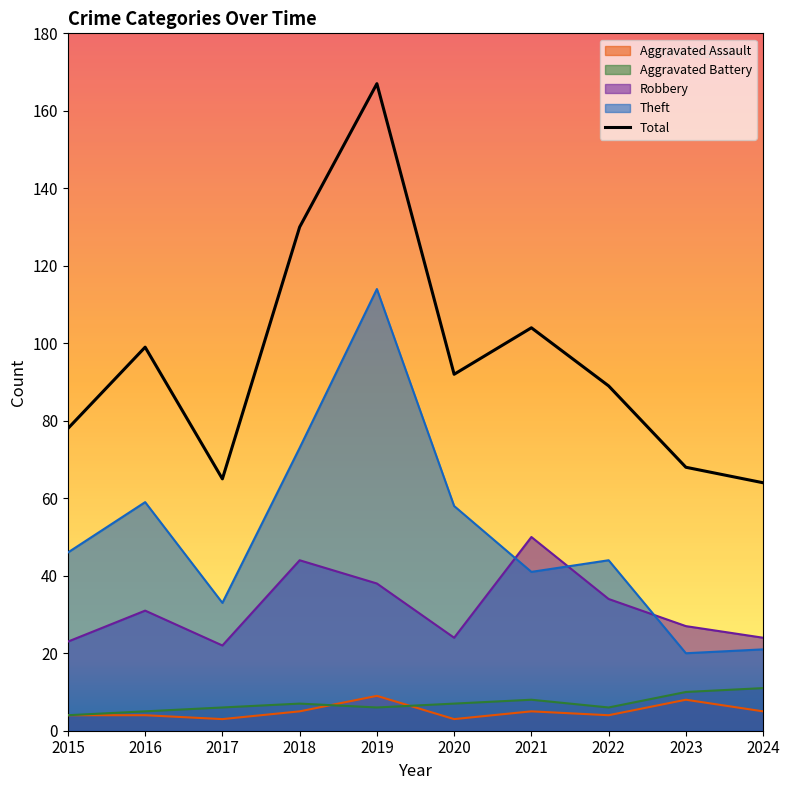

At which label does Aggravated Battery first exceed 7?

2021